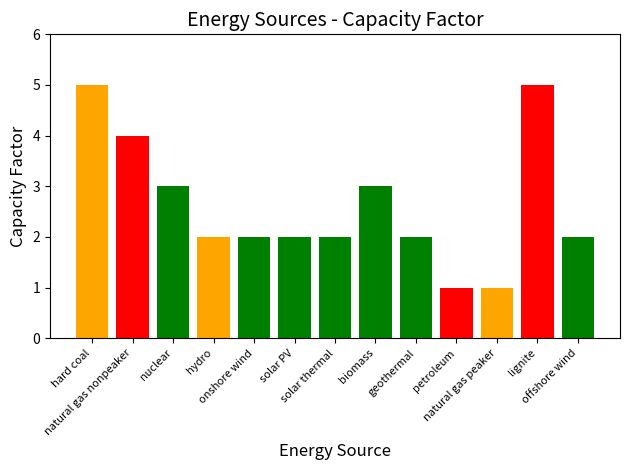

List the labels in order of value, smallest first.

petroleum, natural gas peaker, hydro, onshore wind, solar PV, solar thermal, geothermal, offshore wind, nuclear, biomass, natural gas nonpeaker, hard coal, lignite